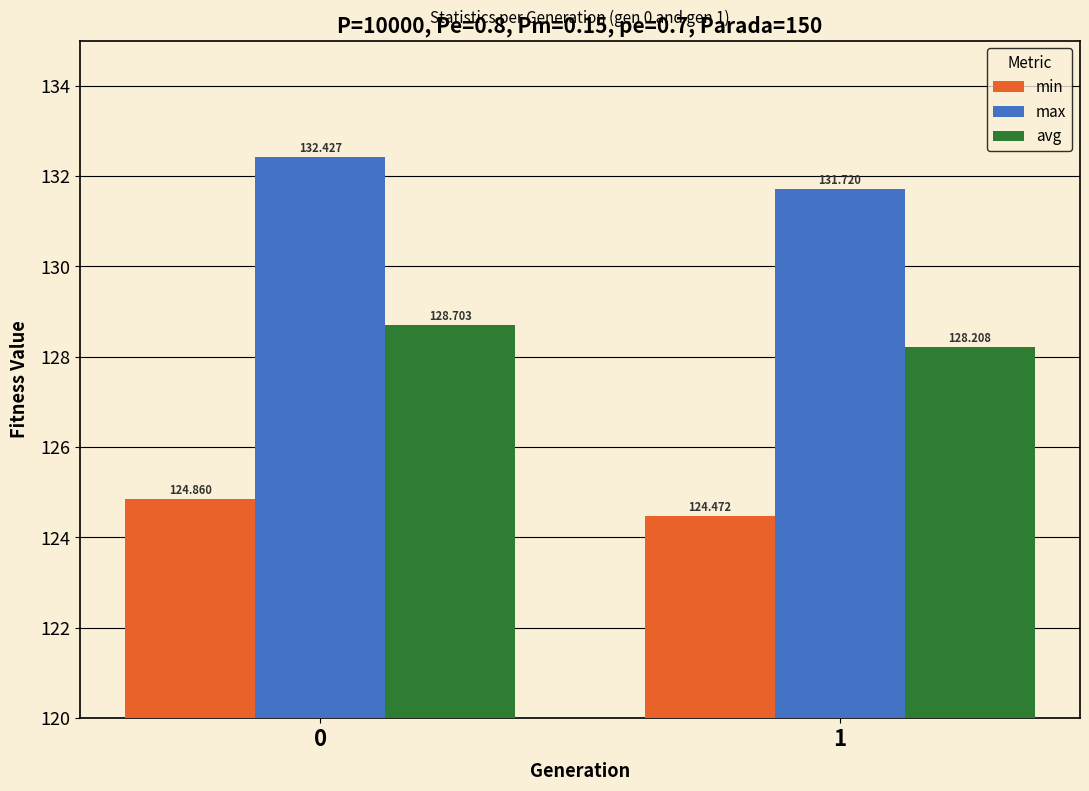

What is the highest value of the avg series?

128.7